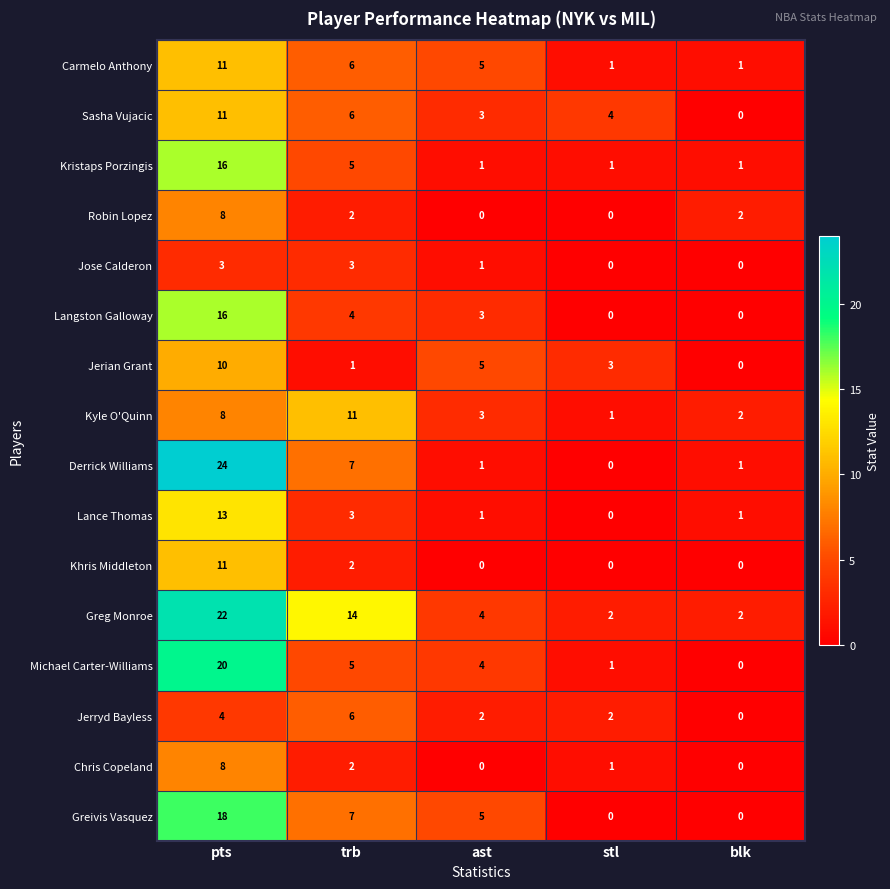

The Greivis Vasquez series shows 0 at blk. True or false?

True